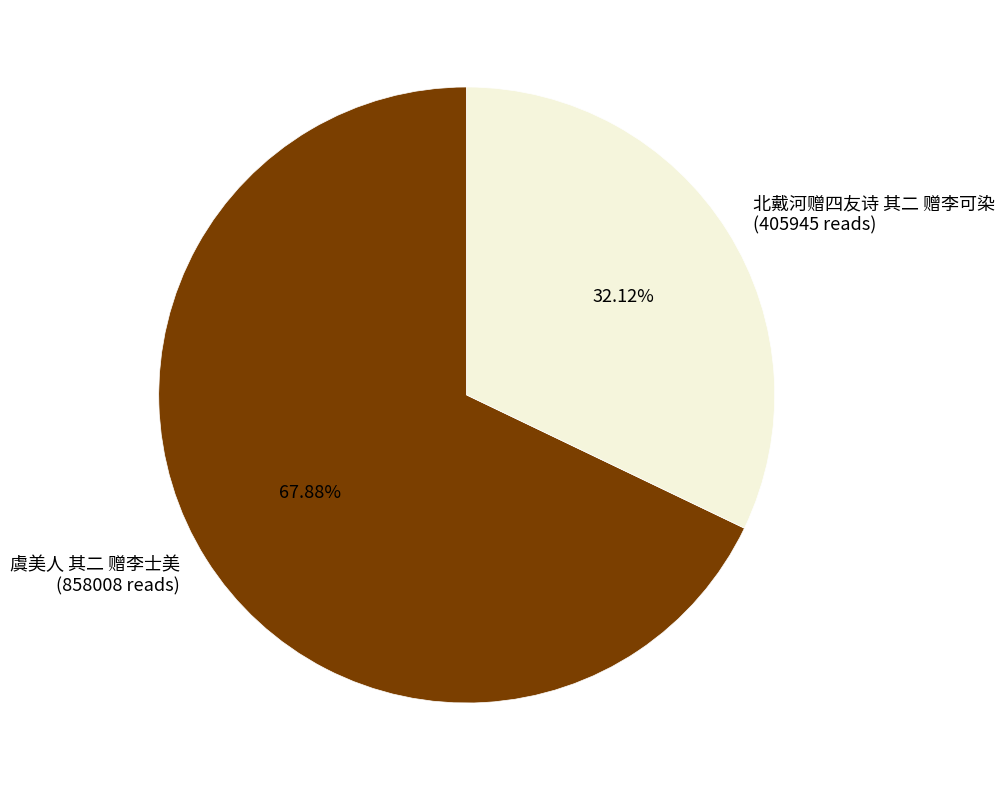

Which category has the biggest portion of the pie?

虞美人 其二 赠李士美